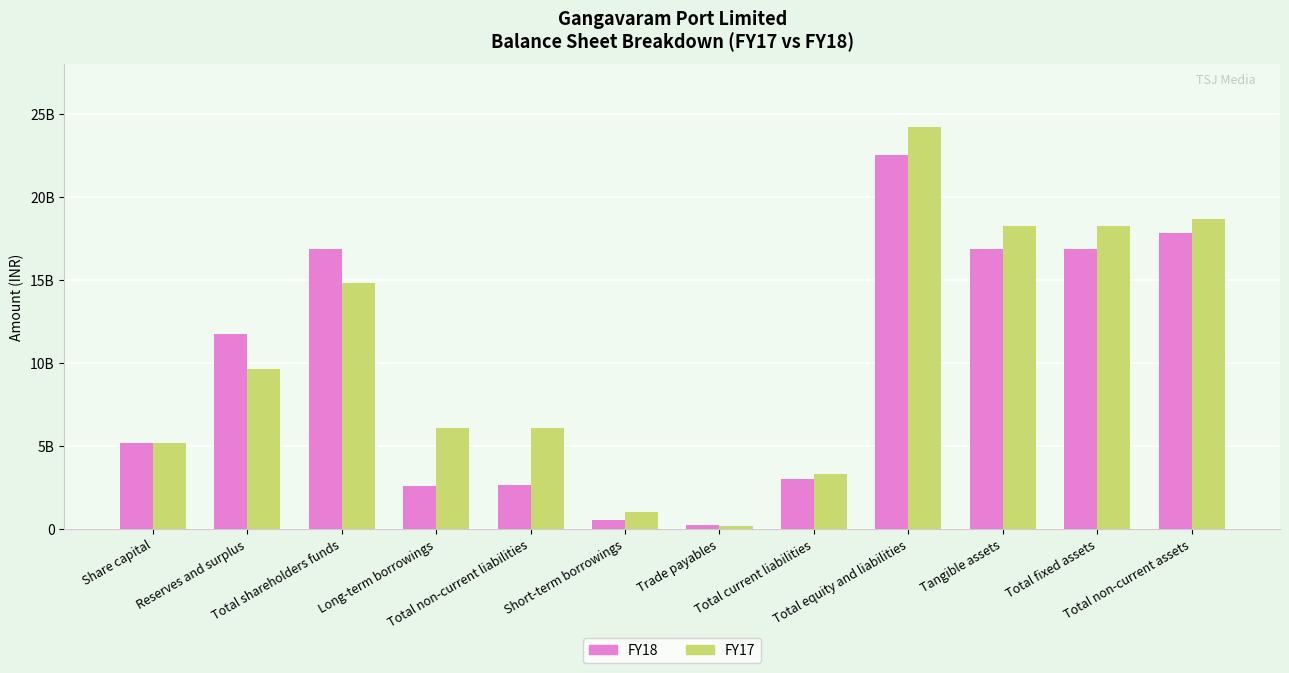

True or false: FY18 has a value of 29622539739 at Total shareholders funds.

False